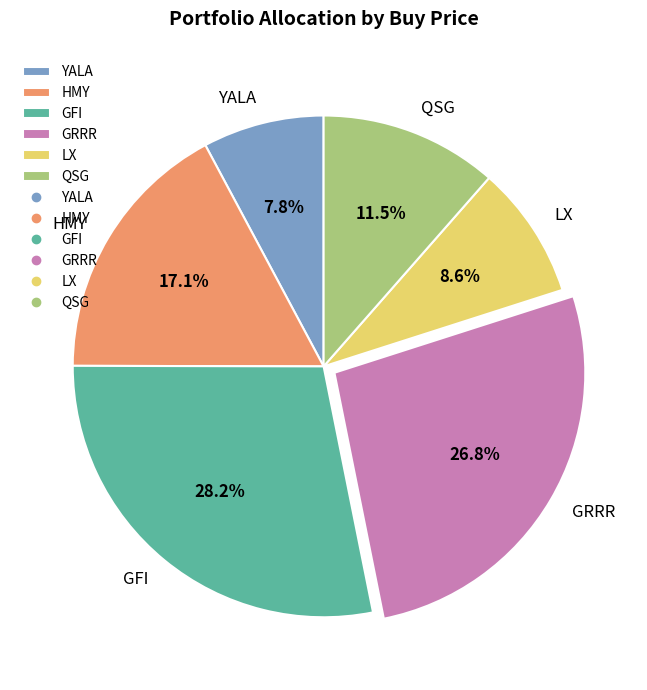

How many slices are in this pie chart?

6